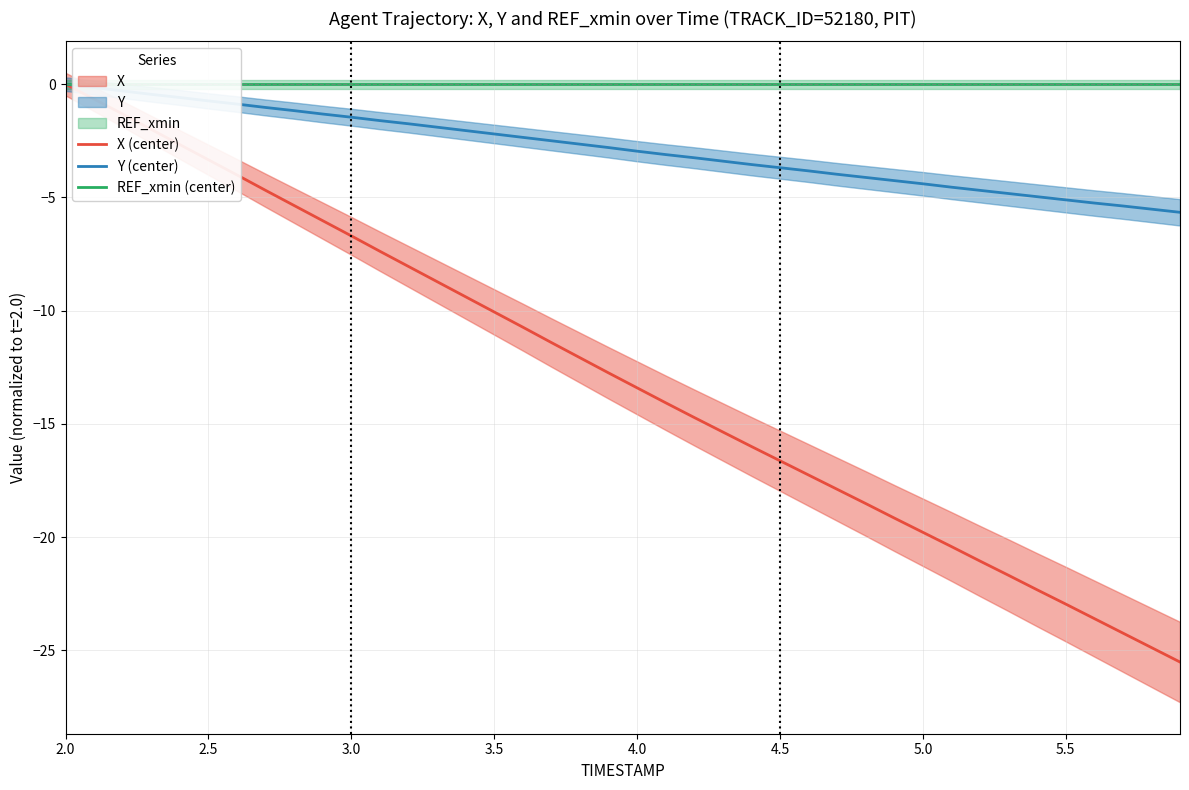

Count the number of data series in this chart.

3